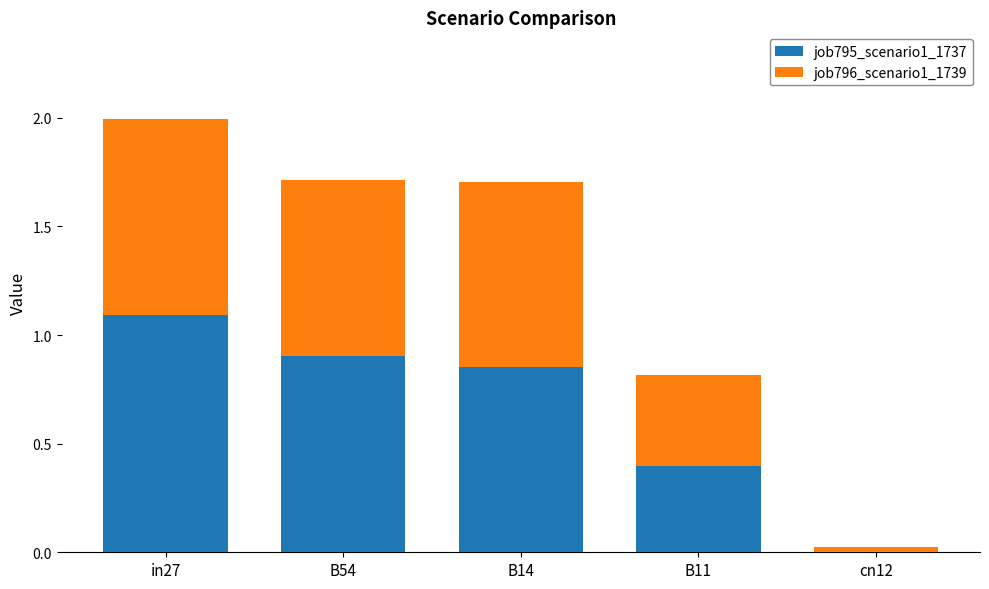

At which category is the sum across all series the highest?

in27